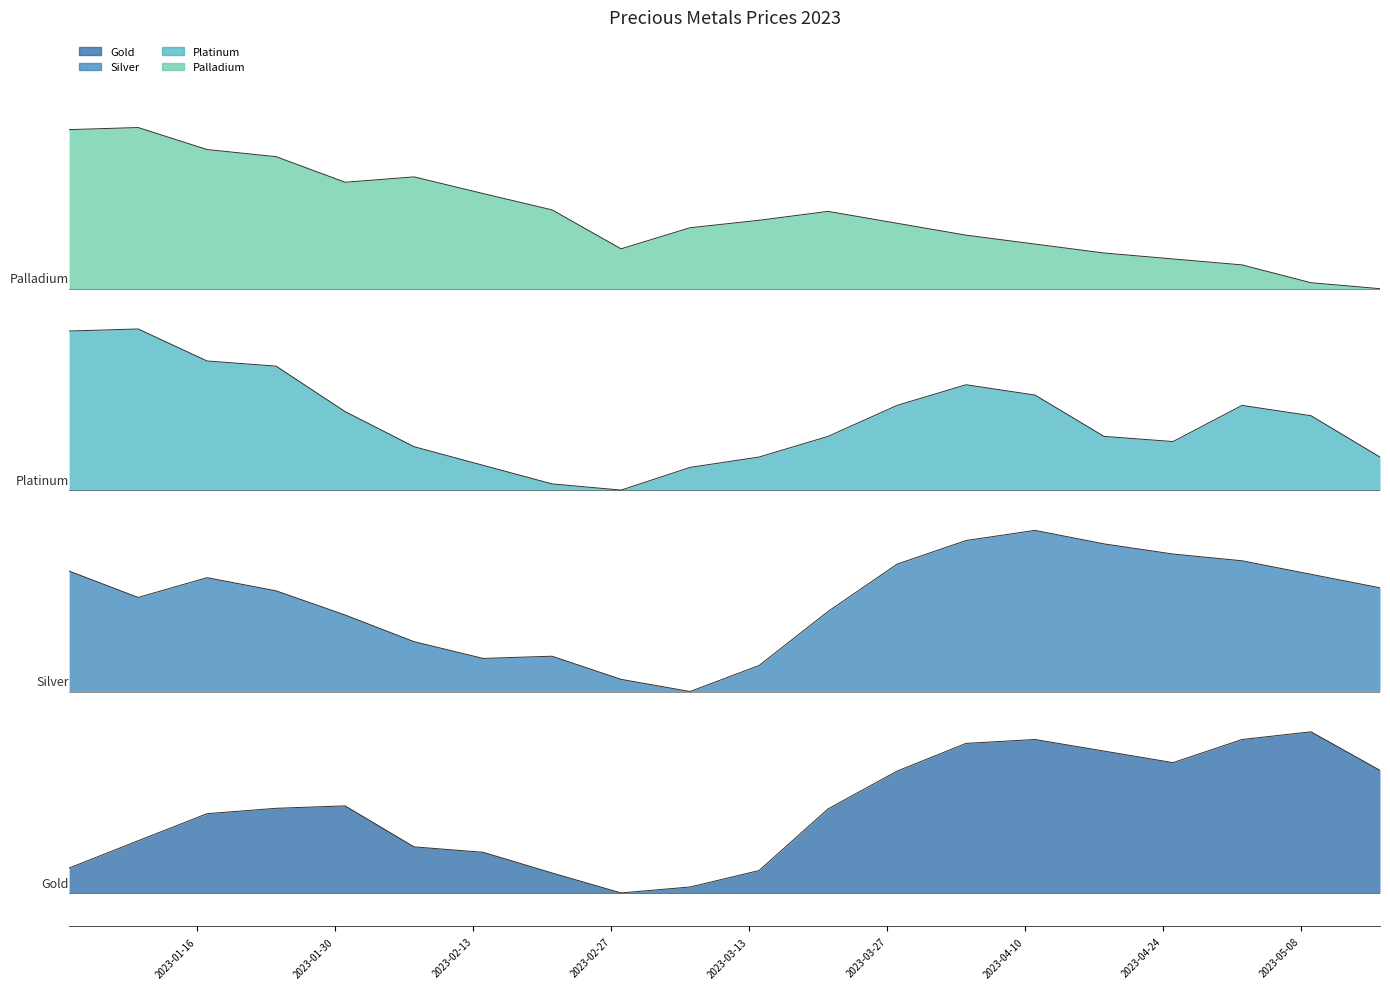

Does the chart have visible grid lines?

No